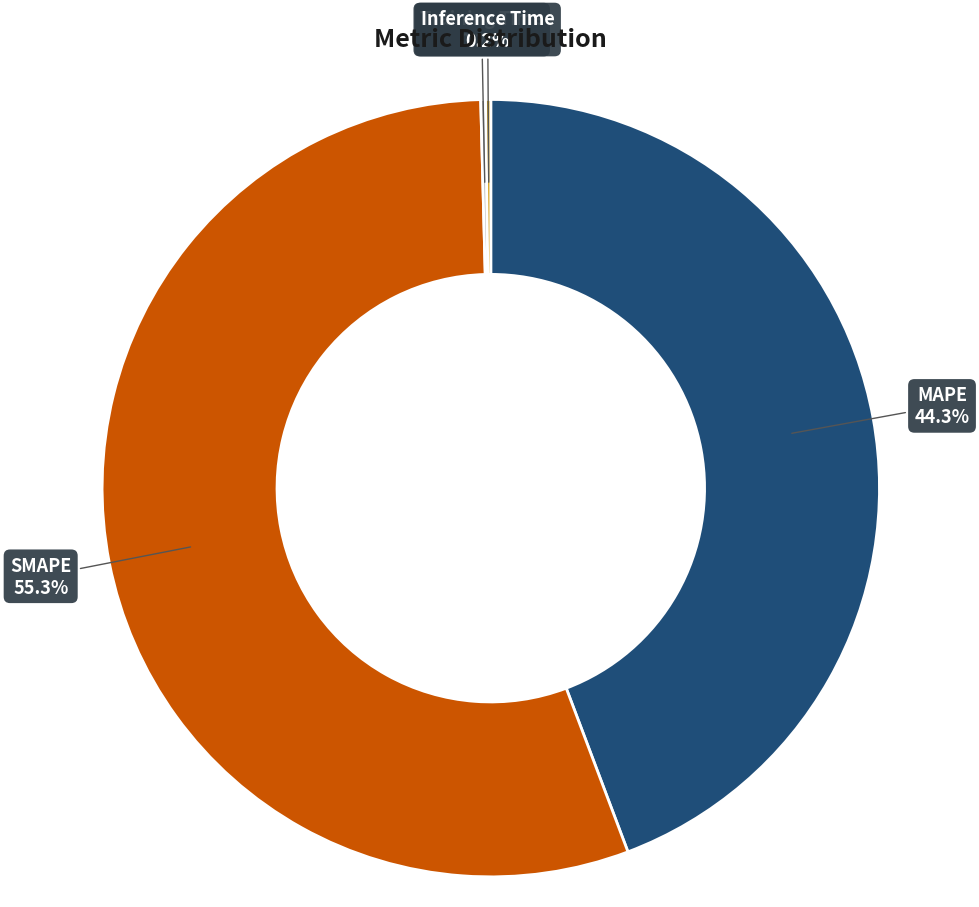

Which slice is the largest?

SMAPE